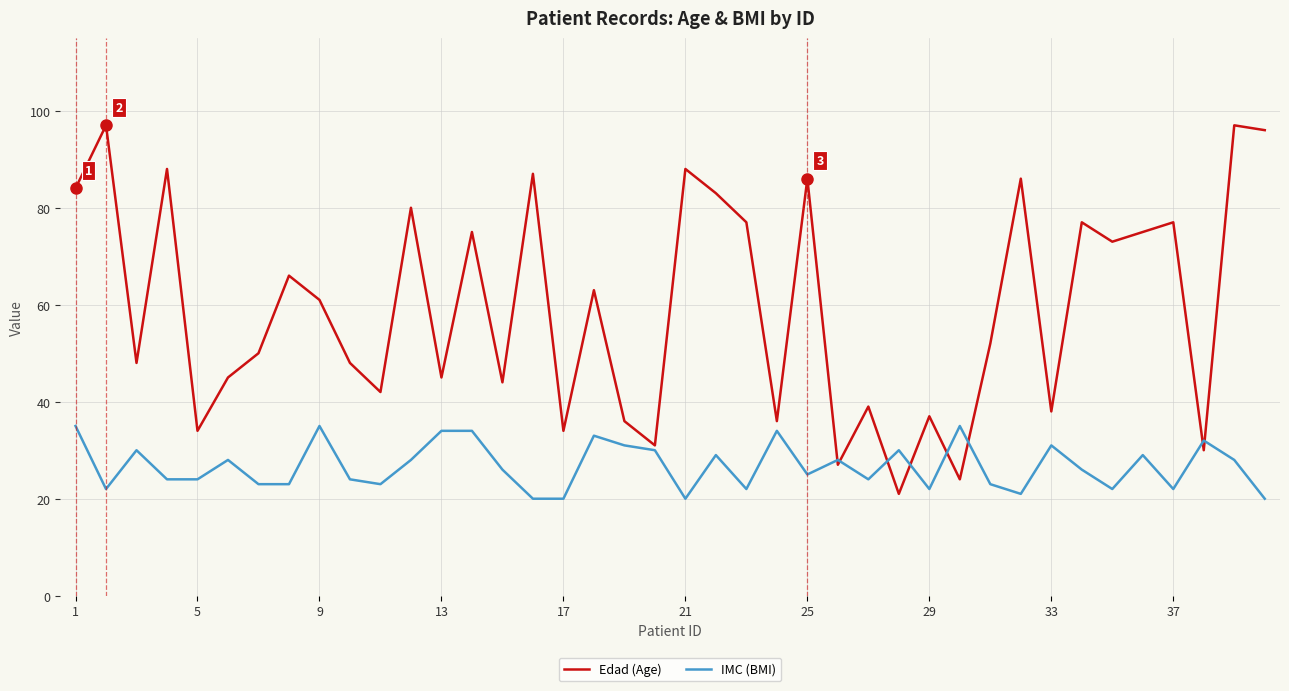

What is the minimum value shown in the chart?

20